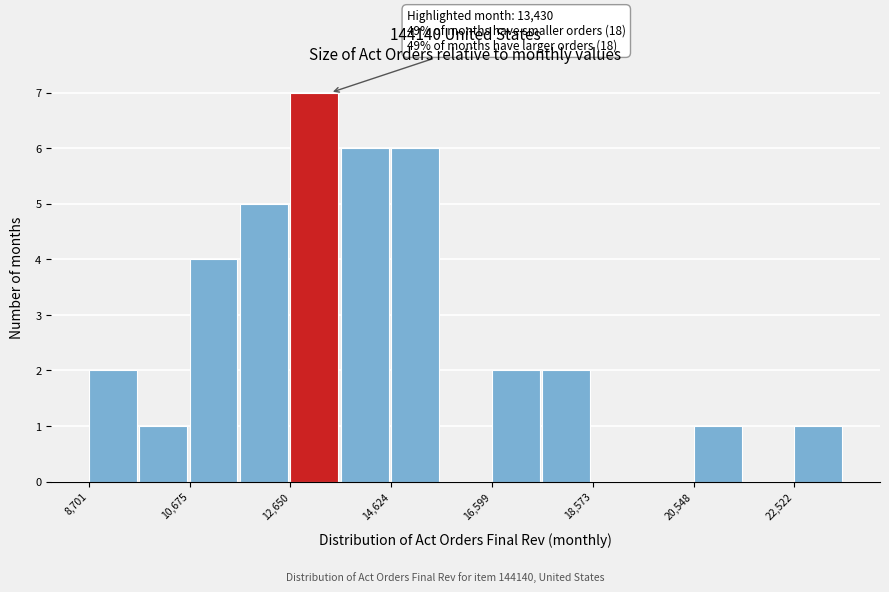

Which range on the x-axis has the tallest bar?

12600 to 13600